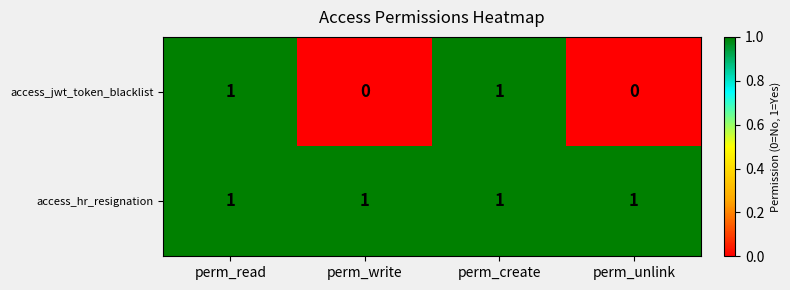

At how many categories does at least one series exceed 0?

4